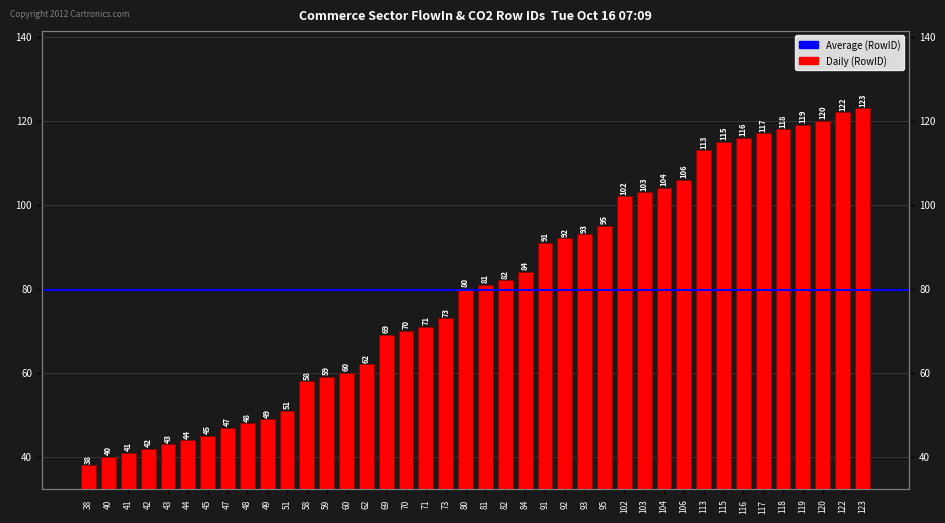

Reading left to right, transcribe all the data shown in this chart.

38=38	40=40	41=41	42=42	43=43	44=44	45=45	47=47	48=48	49=49	51=51	58=58	59=59	60=60	62=62	69=69	70=70	71=71	73=73	80=80	81=81	82=82	84=84	91=91	92=92	93=93	95=95	102=102	103=103	104=104	106=106	113=113	115=115	116=116	117=117	118=118	119=119	120=120	122=122	123=123